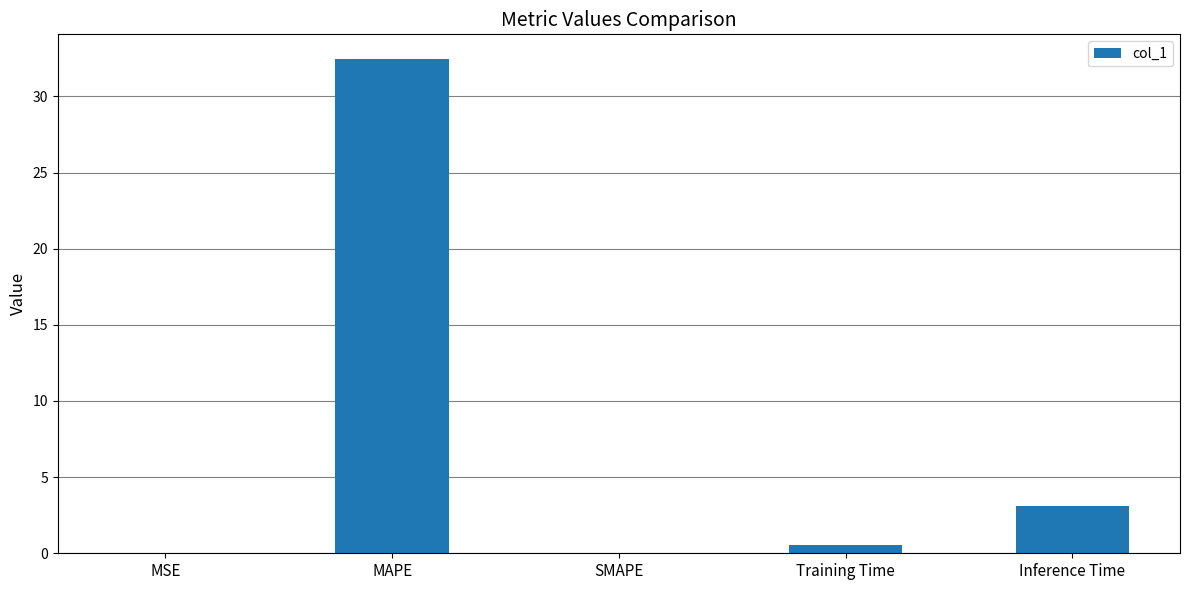

At which category does the chart reach its peak across all series?

MAPE